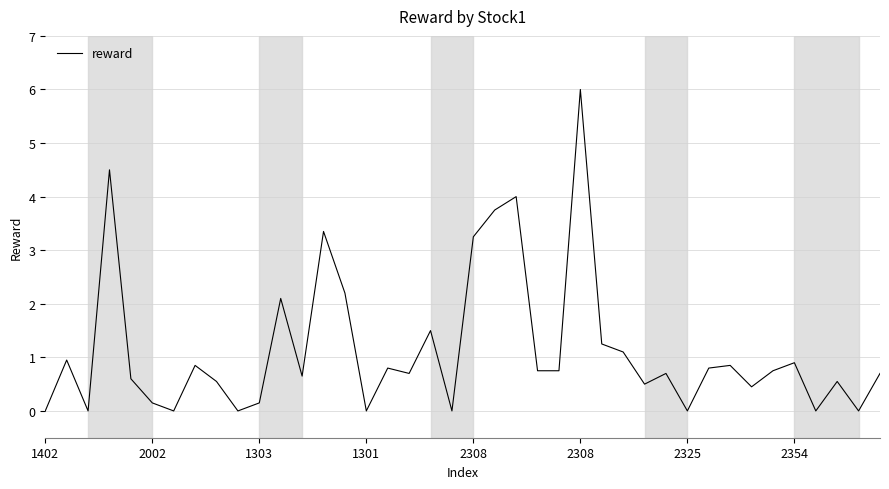

True or false: there are more than 2 points higher than both neighbors.

True